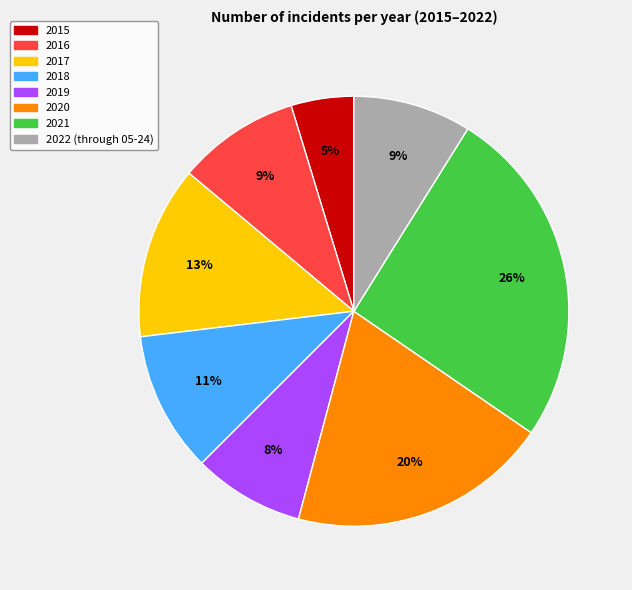

Is the sum of 2019 and 2018 greater than half?

No